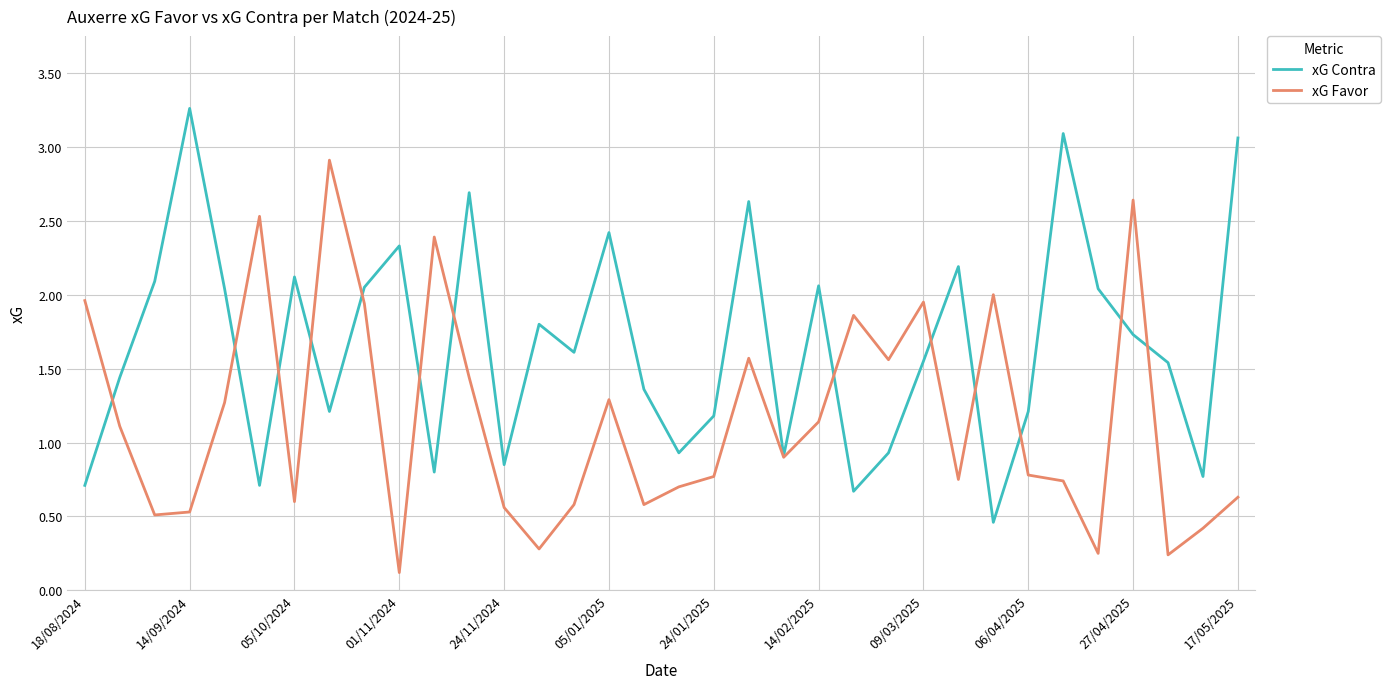

How many interior local valleys does the xG Contra series have?

10